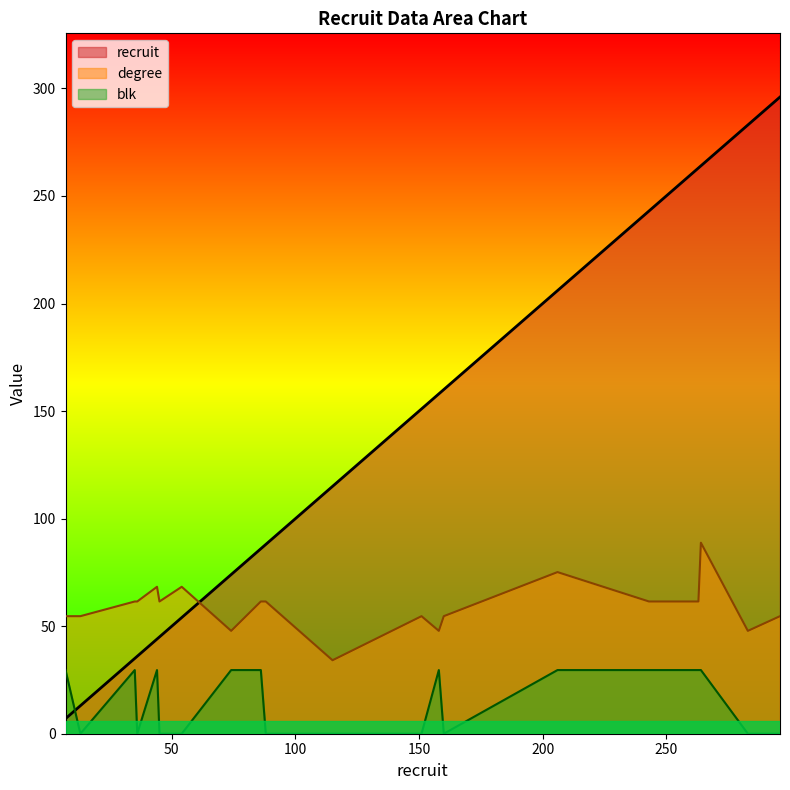

What is the difference between the maximum and minimum values in the blk series?

29.6